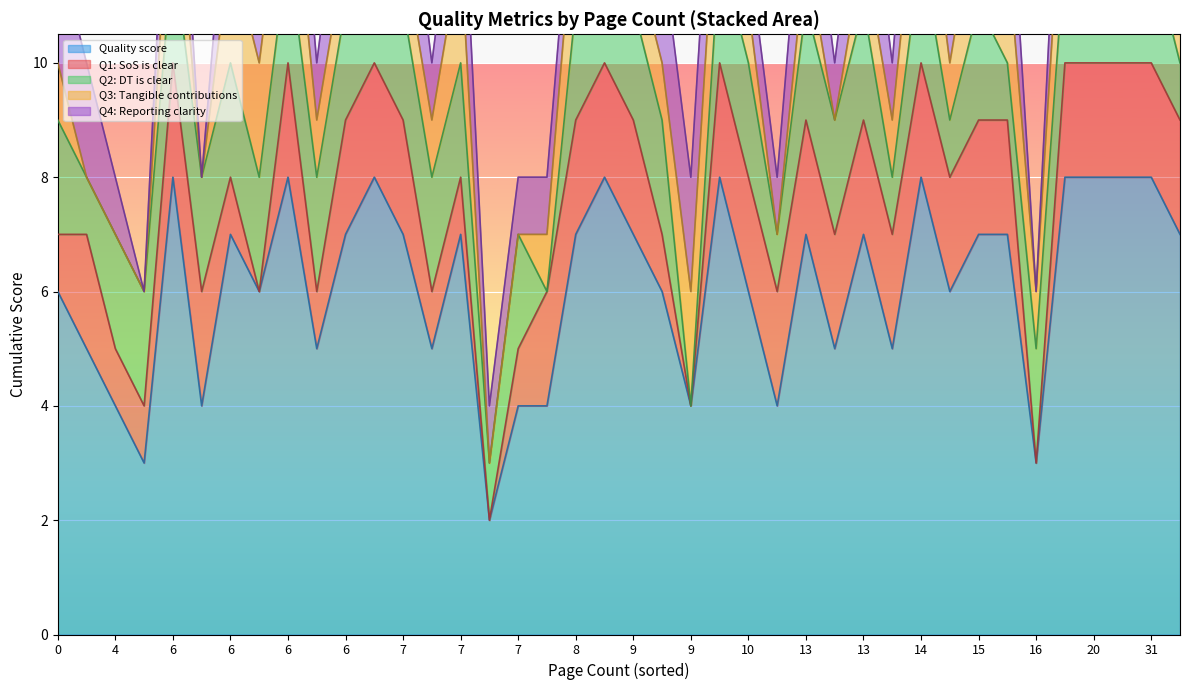

True or false: Q2: DT is clear and Quality score intersect in this chart.

False